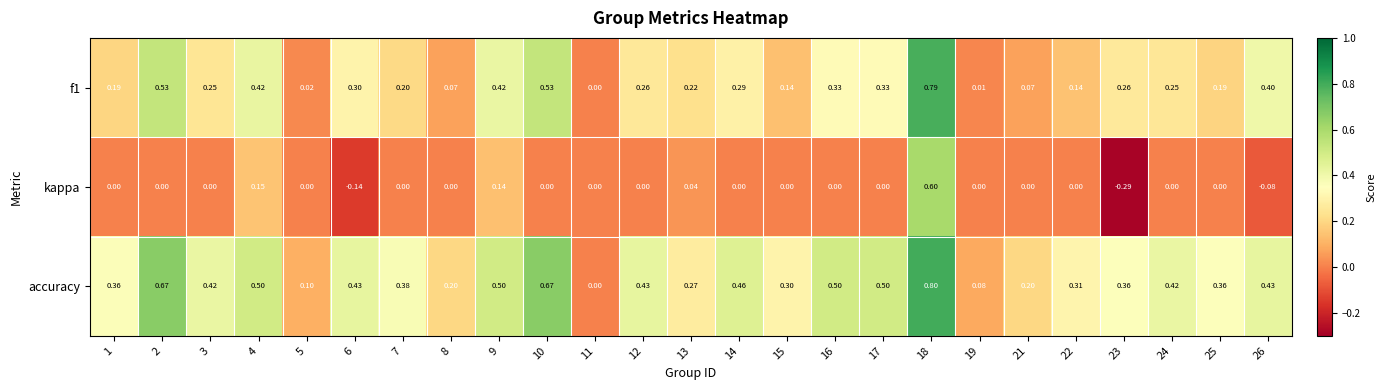

Is the value of accuracy at 16 greater than the value of f1 at 2?

No